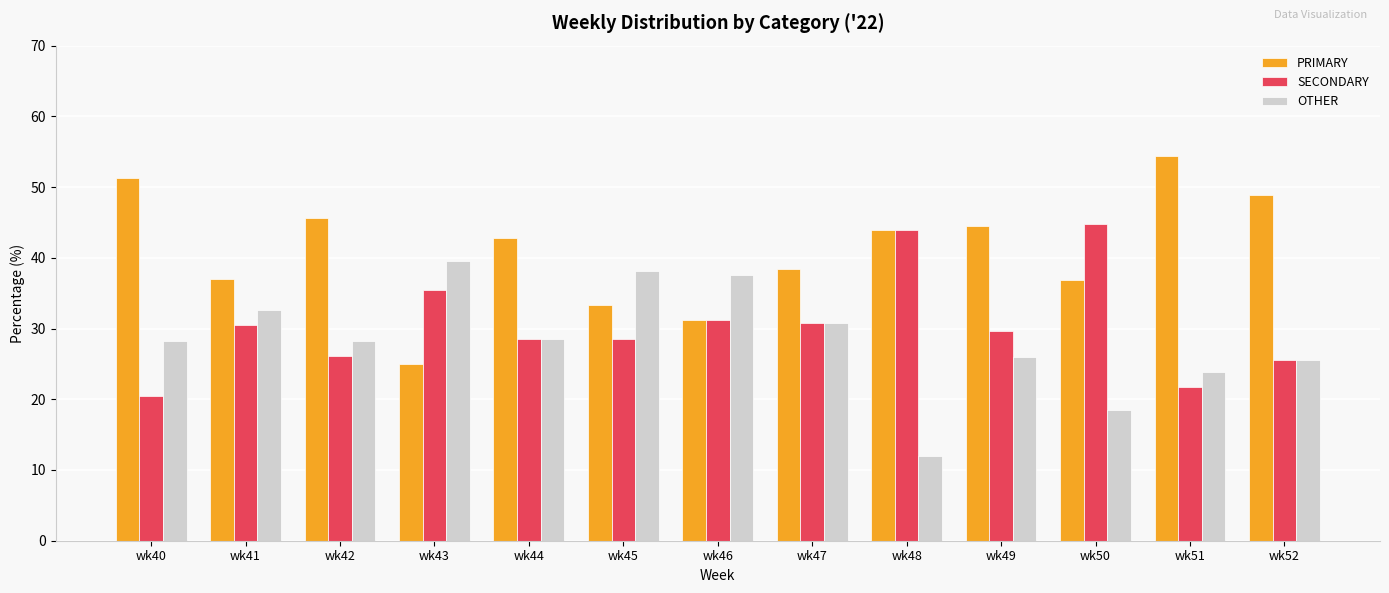

Rank the series by their average value, from highest to lowest.

PRIMARY, SECONDARY, OTHER